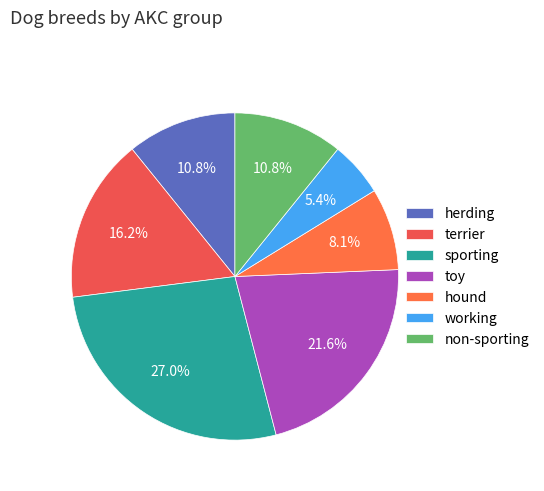

How many slices are in this pie chart?

7